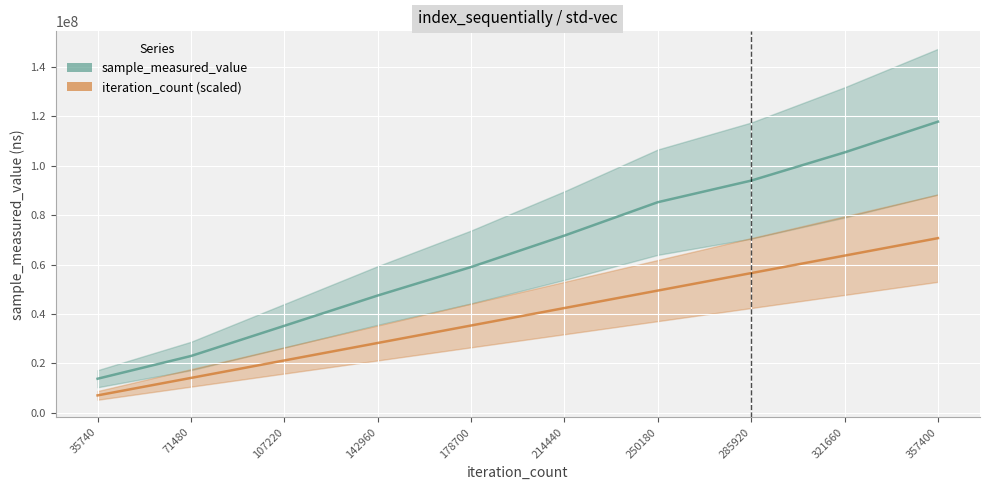

At how many categories does at least one series exceed 14040731?

9